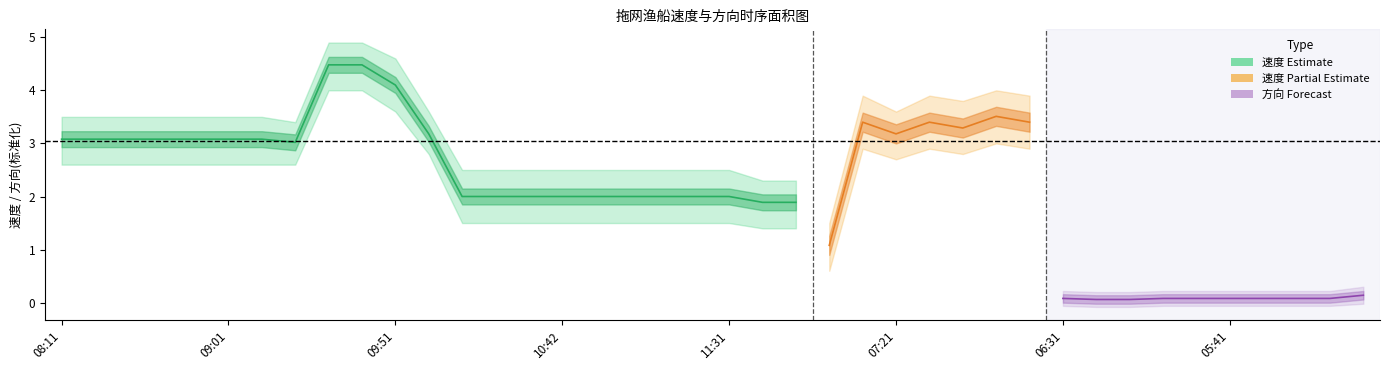

What is the approximate value of 方向_upper at 06:41?

0.2